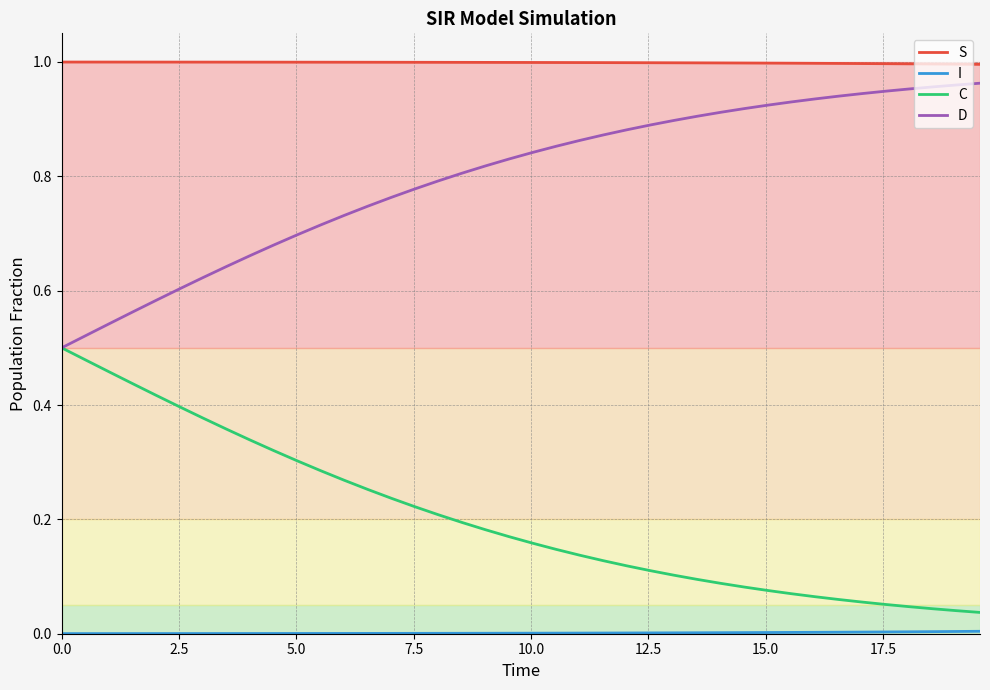

Which series has the largest total across all categories?

S